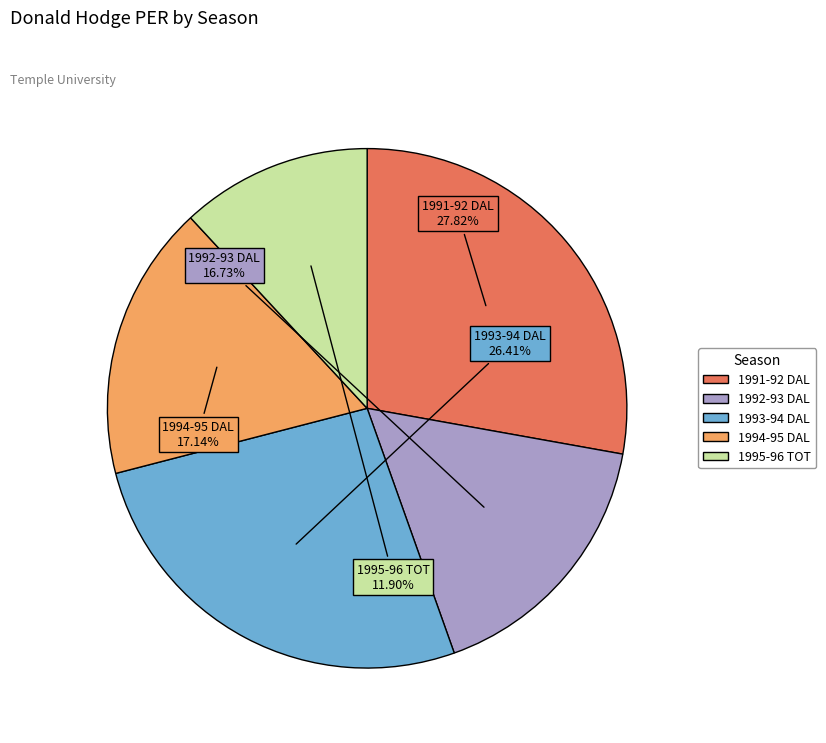

Is there a majority slice in this chart?

No